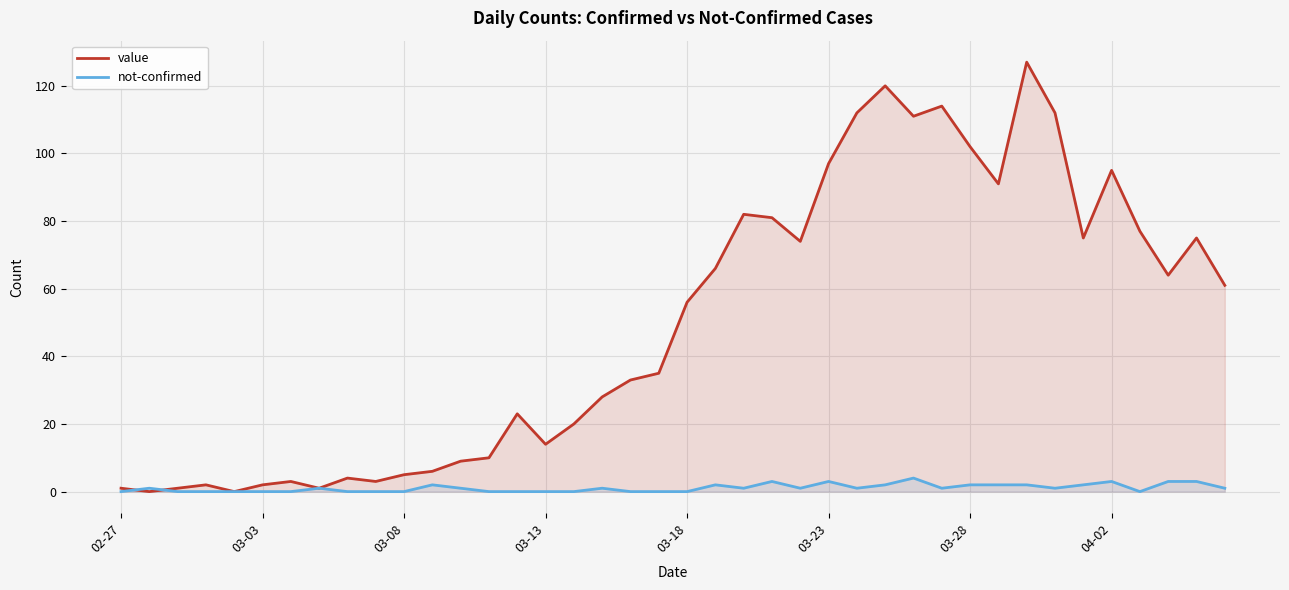

At which category does the chart reach its peak across all series?

32